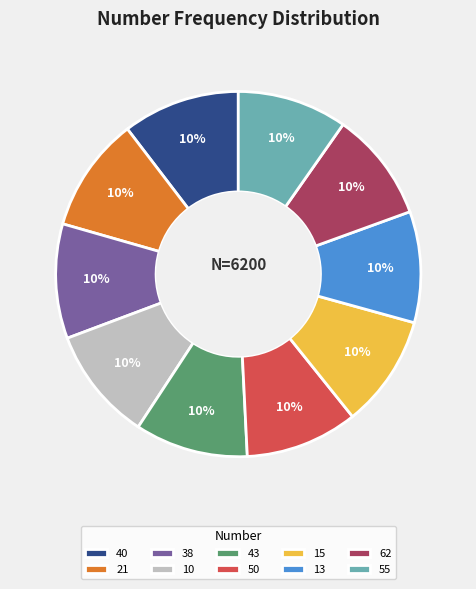

The 43 slice represents 19% of the pie. True or false?

False